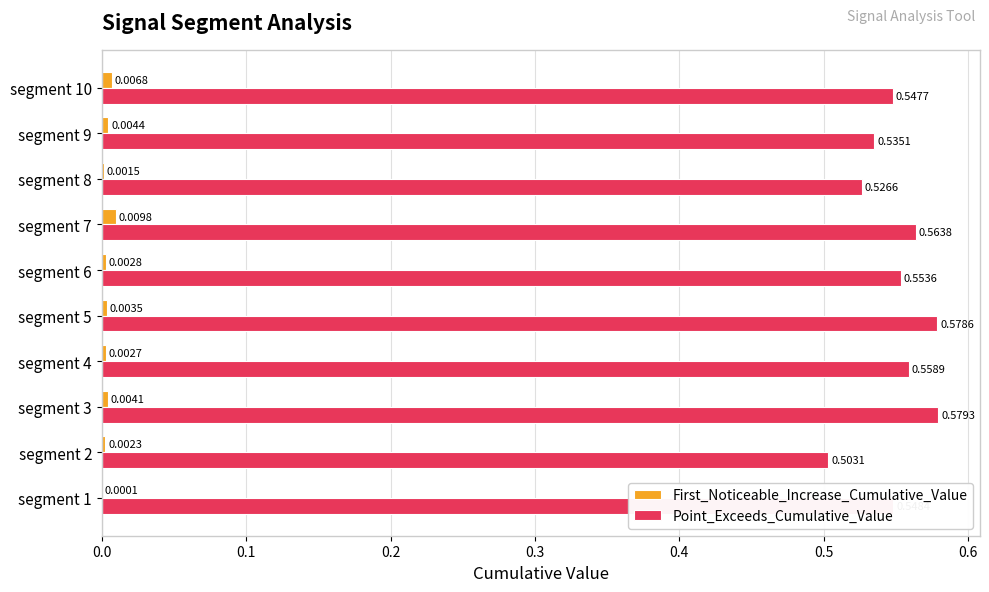

What is the sum of the Point_Exceeds_Cumulative_Value values at segment 9 and segment 3?

1.1